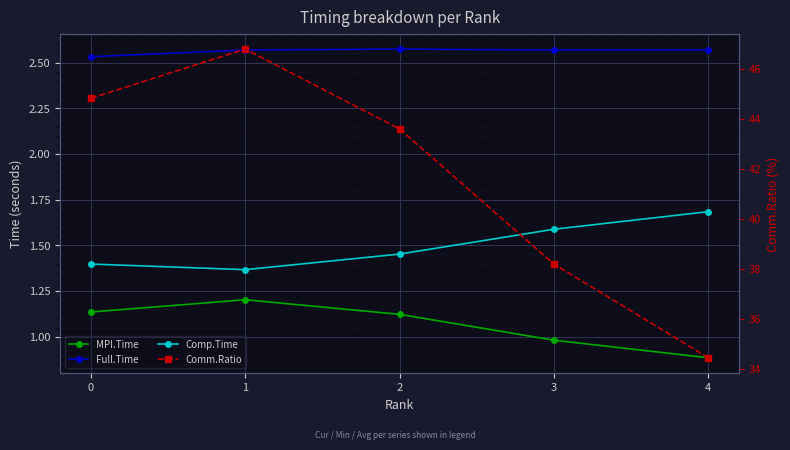

How many lines are shown in the chart?

4